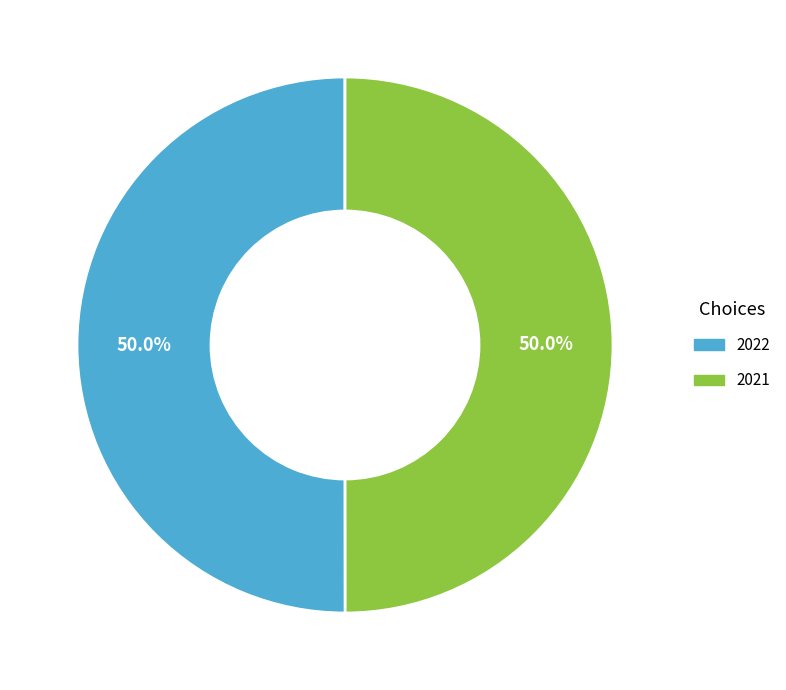

What percentage do 2021 and 2022 together represent?

100.0%